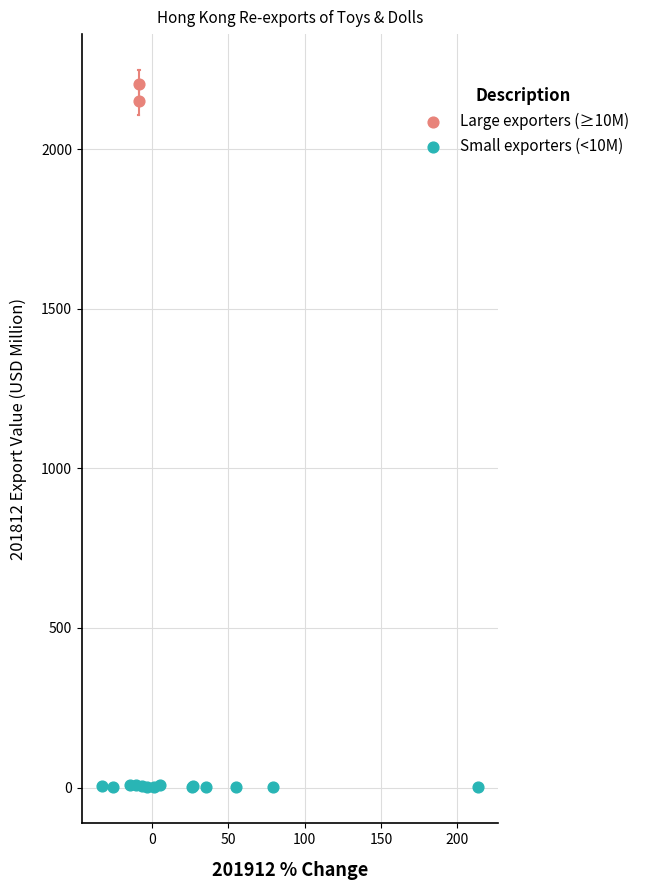

Which series contains the lowest Y value?

Small exporters (<10M)